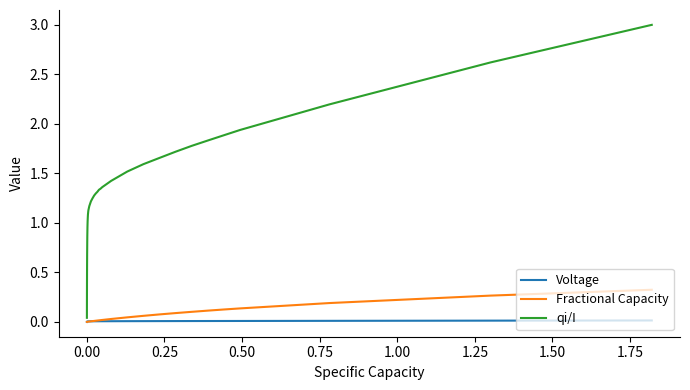

What is the greatest value displayed?

3.0